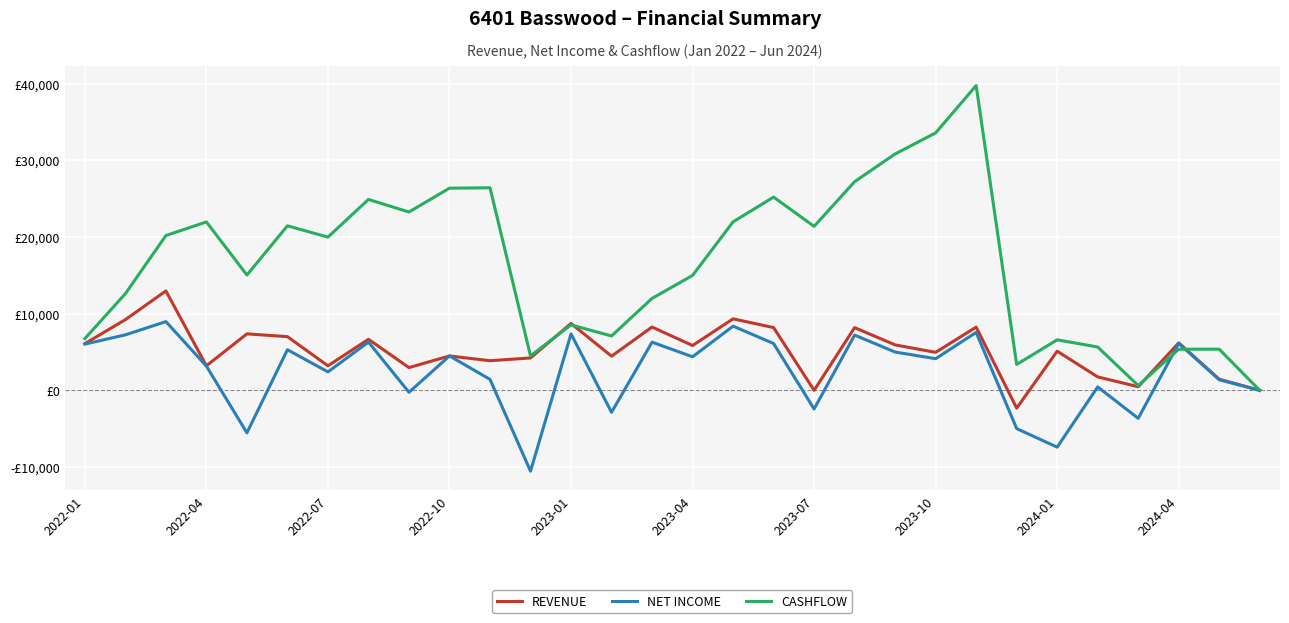

What are all the series names shown in the legend?

REVENUE, NET INCOME, CASHFLOW